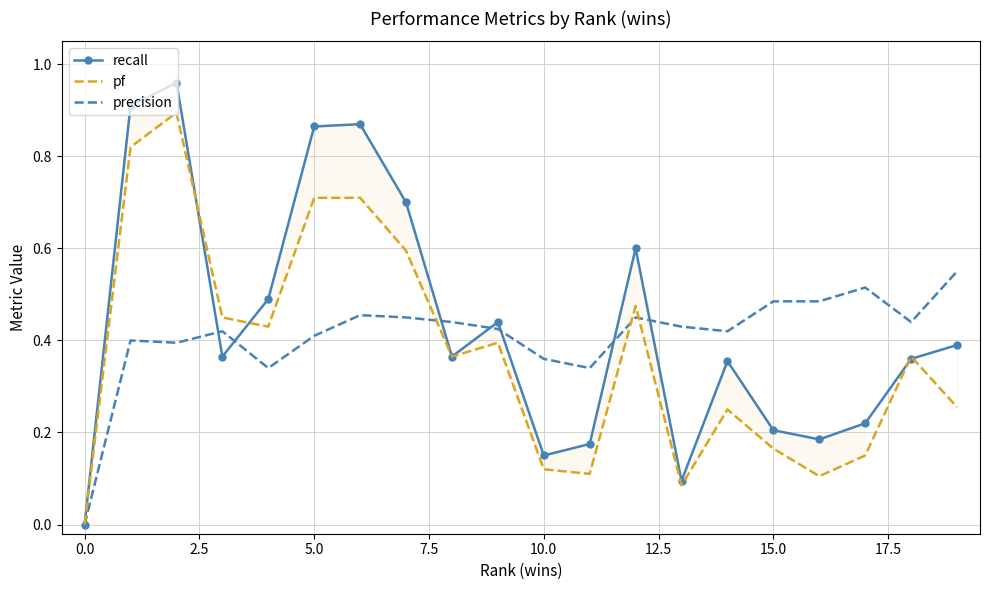

Which series has the largest range (max minus min)?

recall